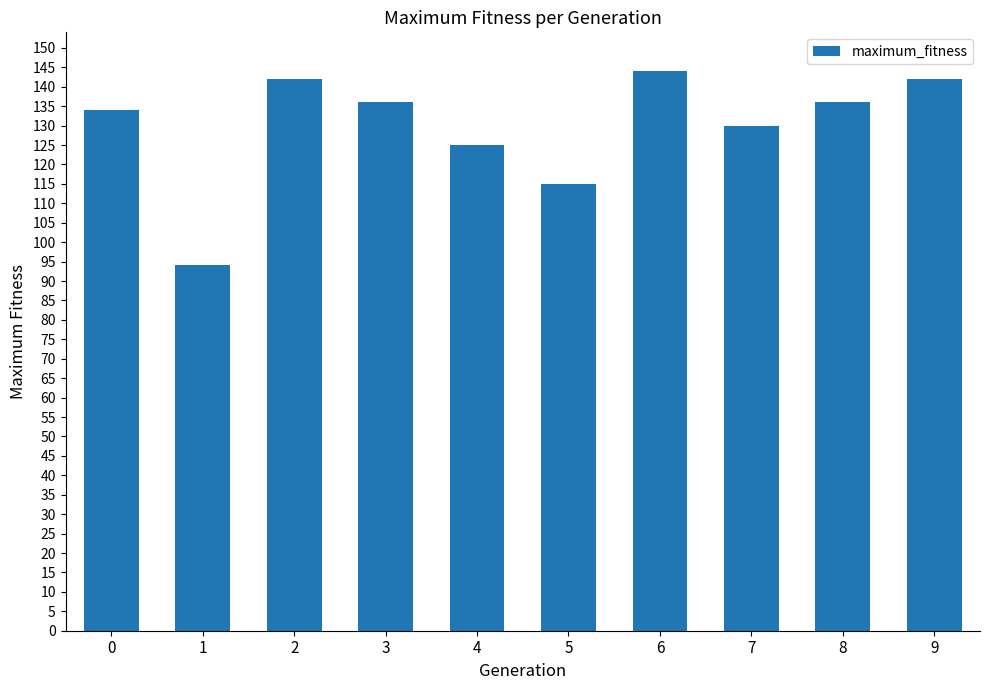

How many bars are there in total?

10